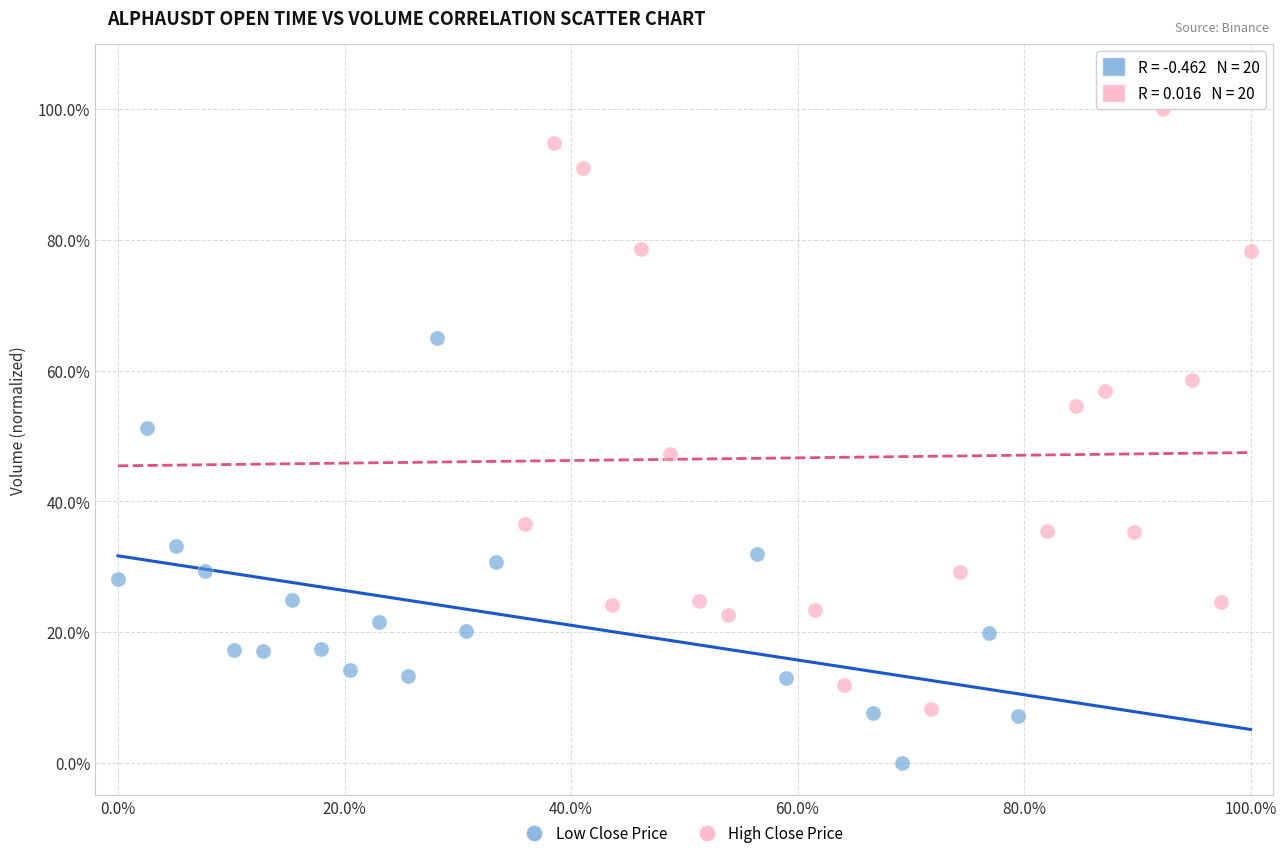

Which series contains the lowest Y value?

Low Close Price